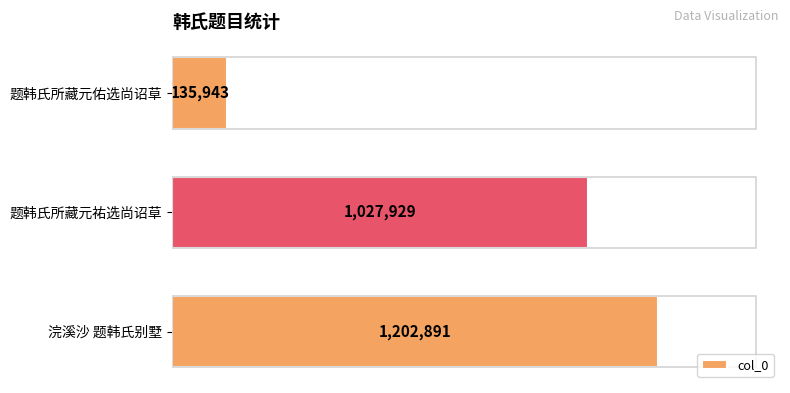

Count the values in the range 135943 to 1202891.

3